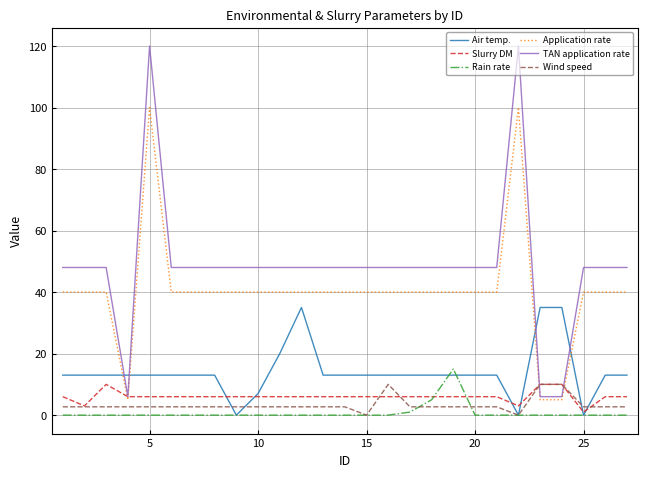

How many lines are shown in the chart?

6